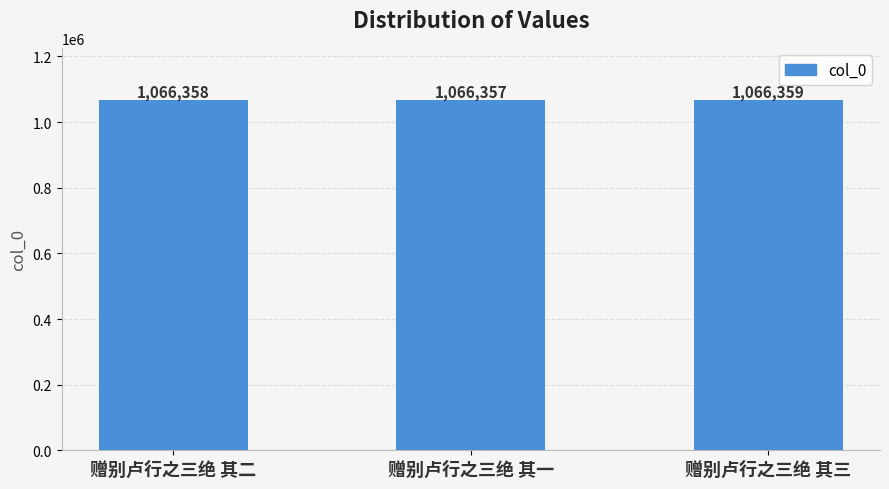

Which has a higher value, 赠别卢行之三绝 其二 or 赠别卢行之三绝 其三?

赠别卢行之三绝 其三